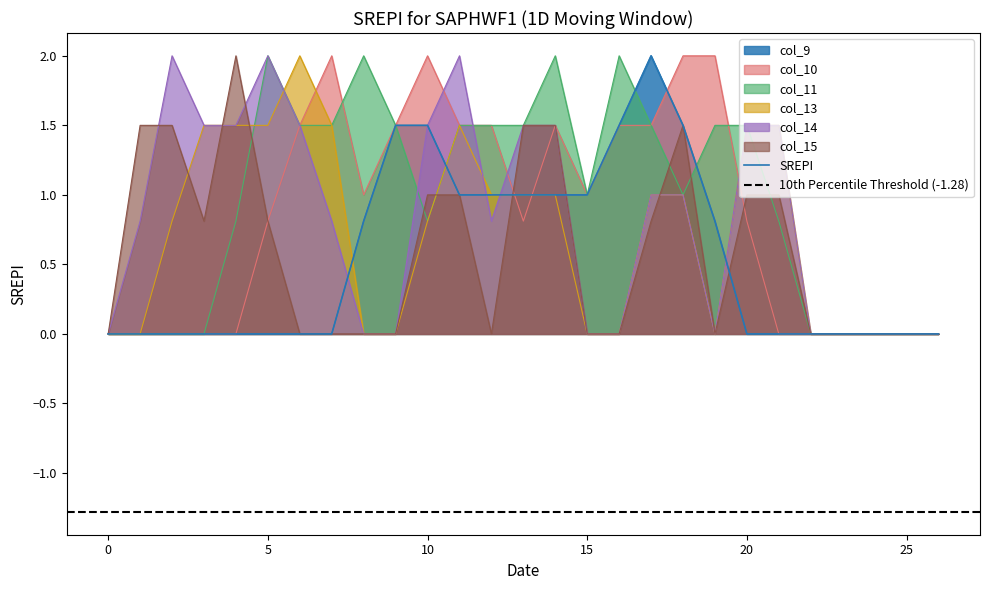

Reading left to right, extract all data points from this chart.

col_9: 0.0	0.0	0.0	0.0	0.0	0.0	0.0	0.0	0.8	1.5	1.5	1.0	1.0	1.0	1.0	1.0	1.5	2.0	1.5	0.8	0.0	0.0	0.0	0.0	0.0	0.0	0.0
col_10: 0.0	0.0	0.0	0.0	0.0	0.8	1.5	2.0	1.0	1.5	2.0	1.5	1.5	0.8	1.5	1.0	1.5	1.5	2.0	2.0	0.8	0.0	0.0	0.0	0.0	0.0	0.0
col_11: 0.0	0.0	0.0	0.0	0.8	2.0	1.5	1.5	2.0	1.5	0.8	1.5	1.5	1.5	2.0	1.0	2.0	1.5	1.0	1.5	1.5	0.8	0.0	0.0	0.0	0.0	0.0
col_13: 0.0	0.0	0.8	1.5	1.5	1.5	2.0	1.5	0.0	0.0	0.8	1.5	1.0	1.0	1.0	0.0	0.0	1.0	1.0	0.0	1.5	1.5	0.0	0.0	0.0	0.0	0.0
col_14: 0.0	0.8	2.0	1.5	1.5	2.0	1.5	0.8	0.0	0.0	1.5	2.0	0.8	1.5	1.5	0.0	0.0	1.0	1.0	0.0	1.5	1.5	0.0	0.0	0.0	0.0	0.0
col_15: 0.0	1.5	1.5	0.8	2.0	0.8	0.0	0.0	0.0	0.0	1.0	1.0	0.0	1.5	1.5	0.0	0.0	0.8	1.5	0.0	1.0	1.0	0.0	0.0	0.0	0.0	0.0